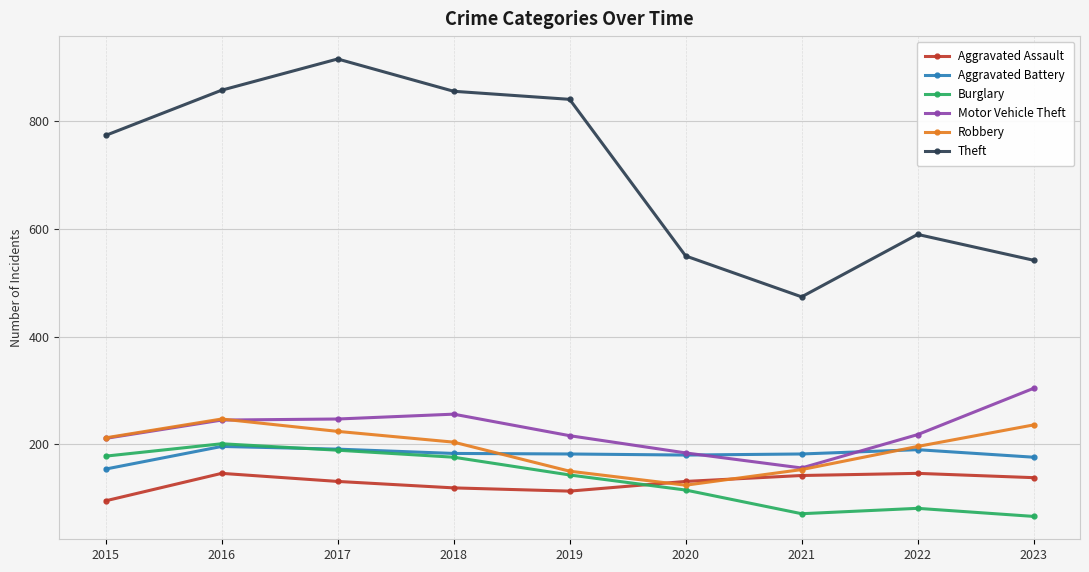

Is the value of Aggravated Battery at 2017 greater than the value of Robbery at 2021?

Yes